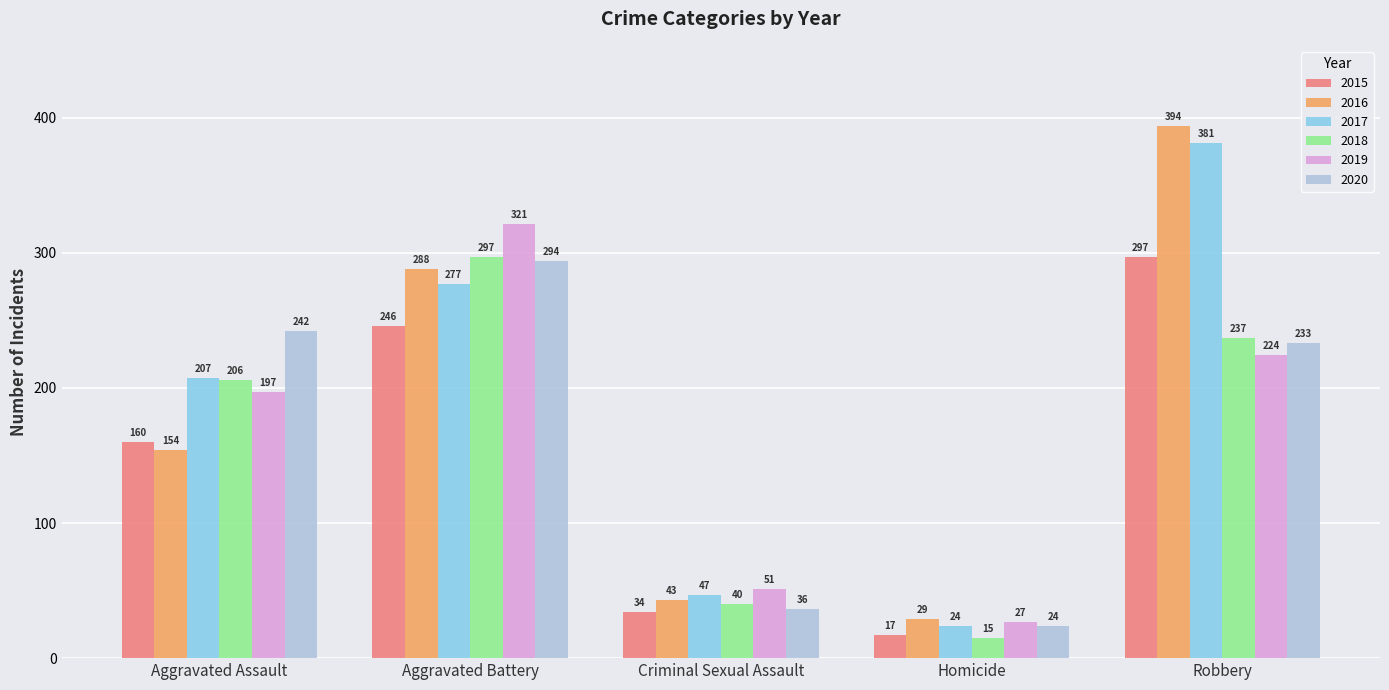

How many data points in 2016 are less than 154?

2